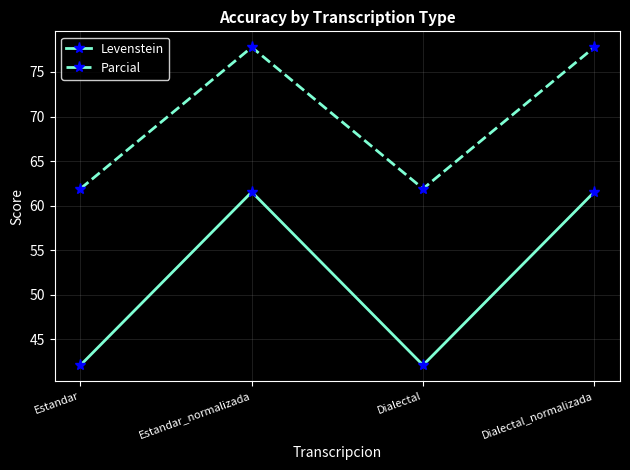

What is the spread (max minus min) of values at Estandar_normalizada?

16.2